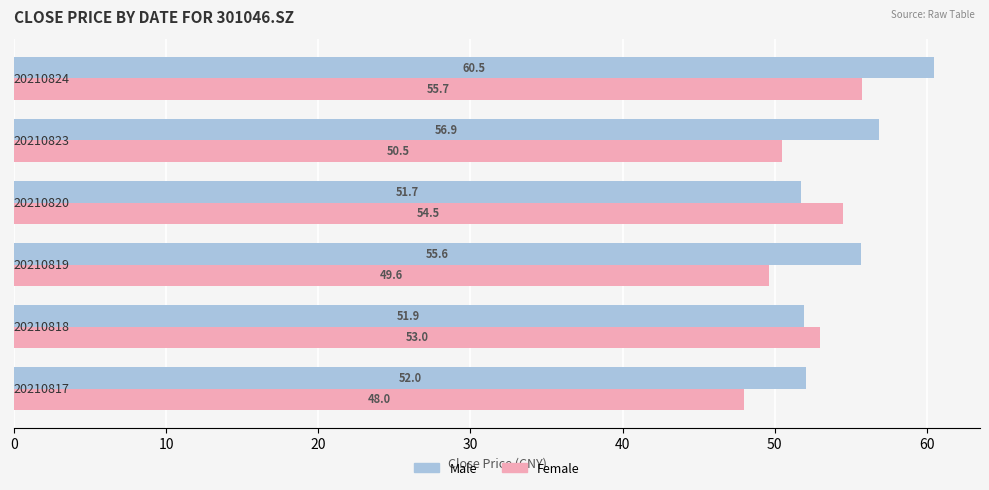

How many series are shown in this chart?

2